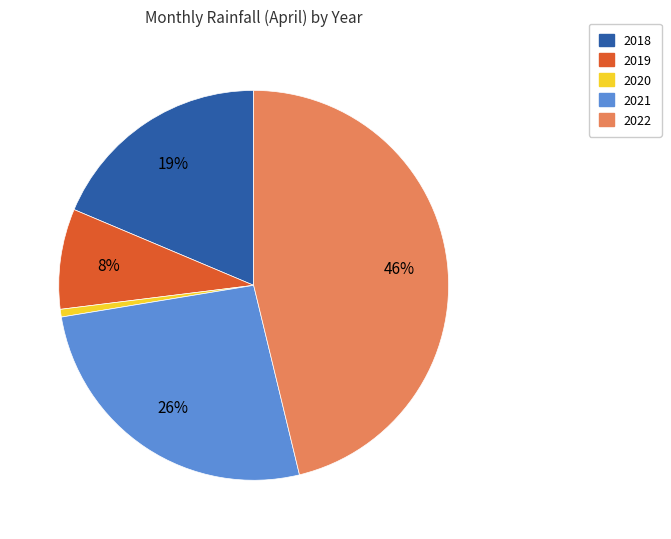

Does any single category account for the majority?

No